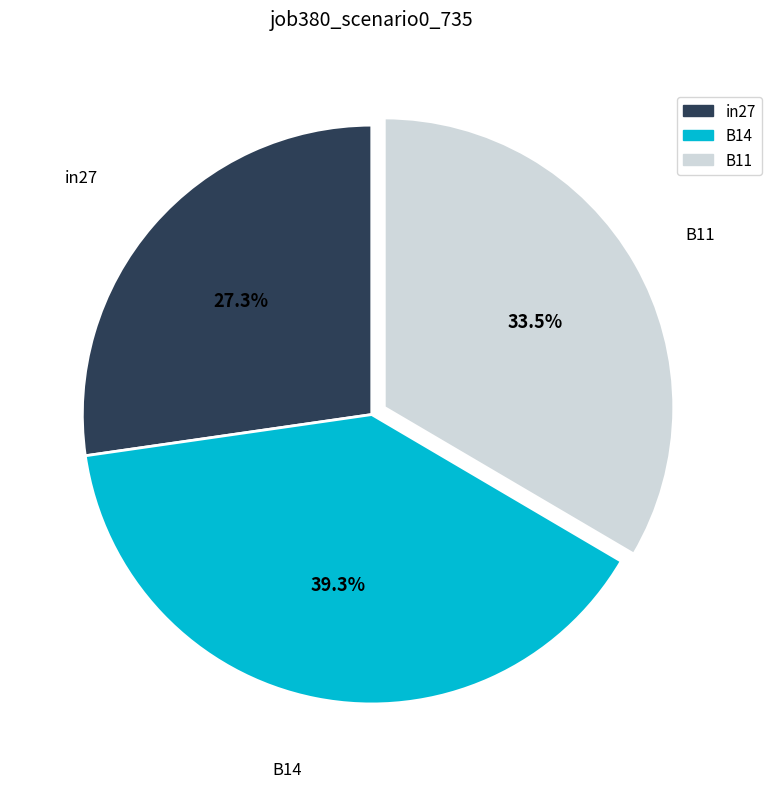

Combined, what portion of the pie is in27 and B14?

66.5%